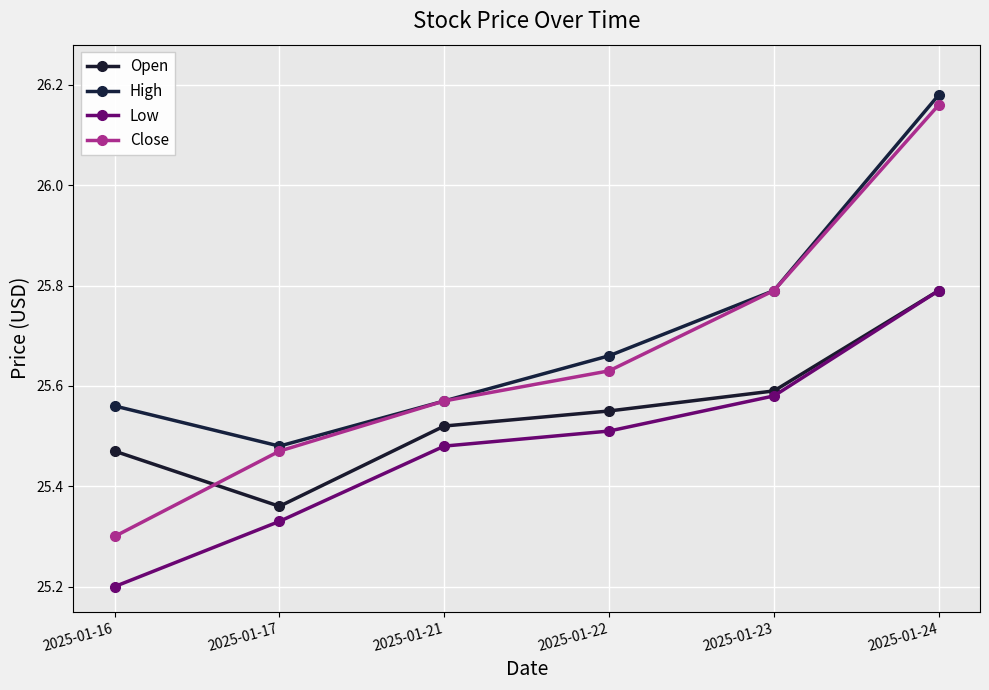

Does the chart have visible grid lines?

Yes